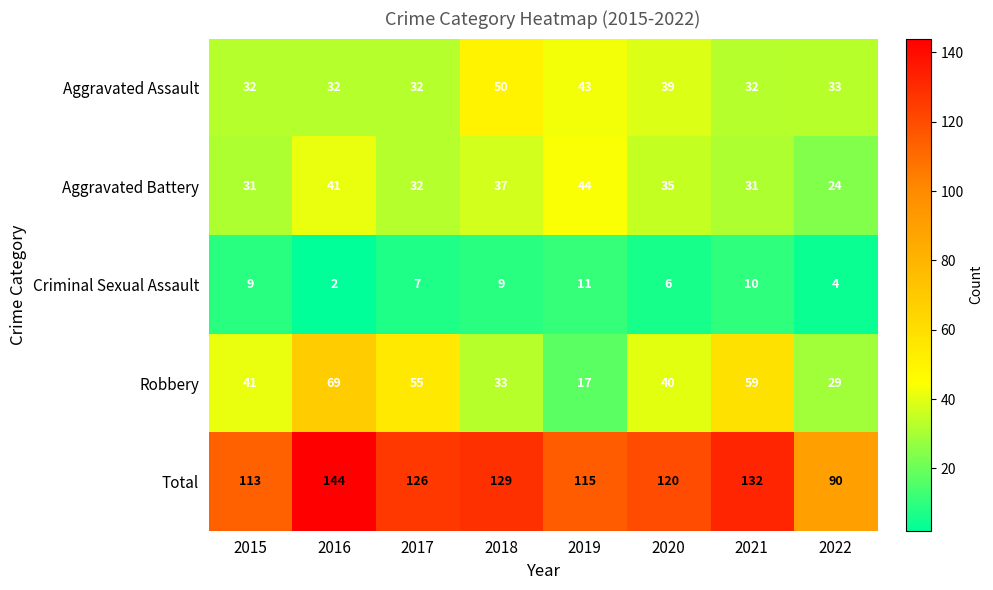

The Robbery series shows 80 at 2021. True or false?

False